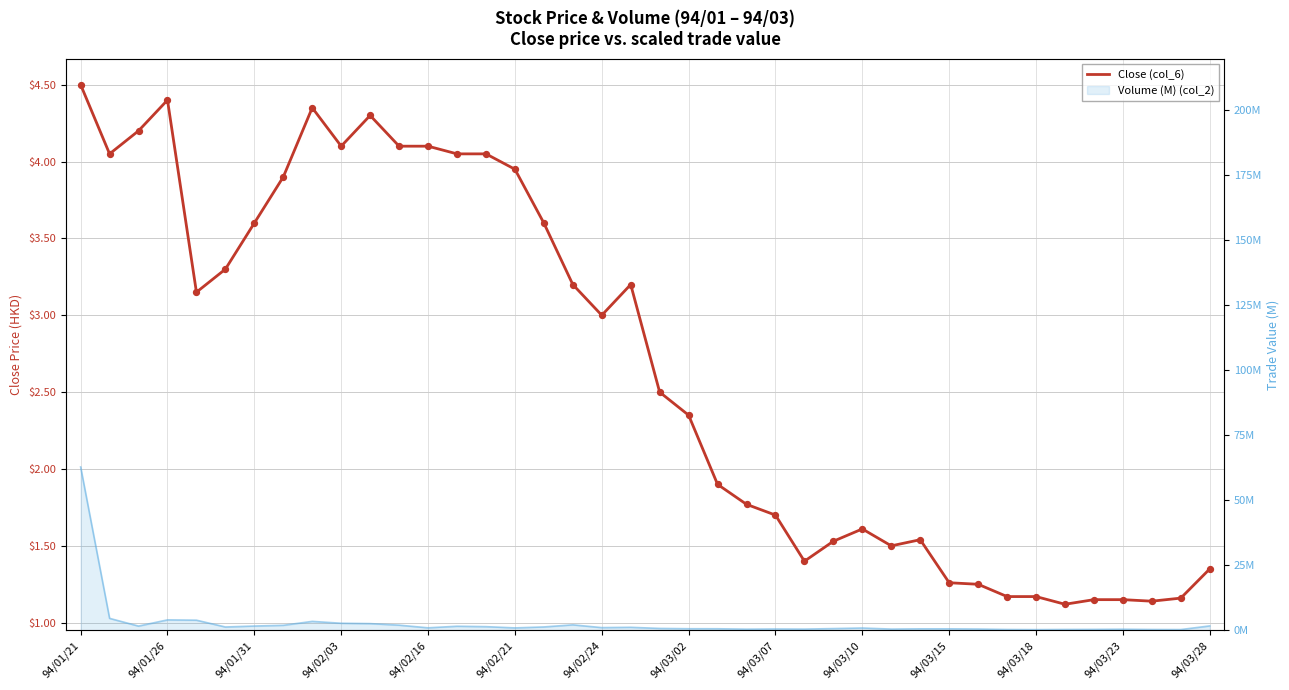

Between 25 and 94/02/21, which is larger?

94/02/21